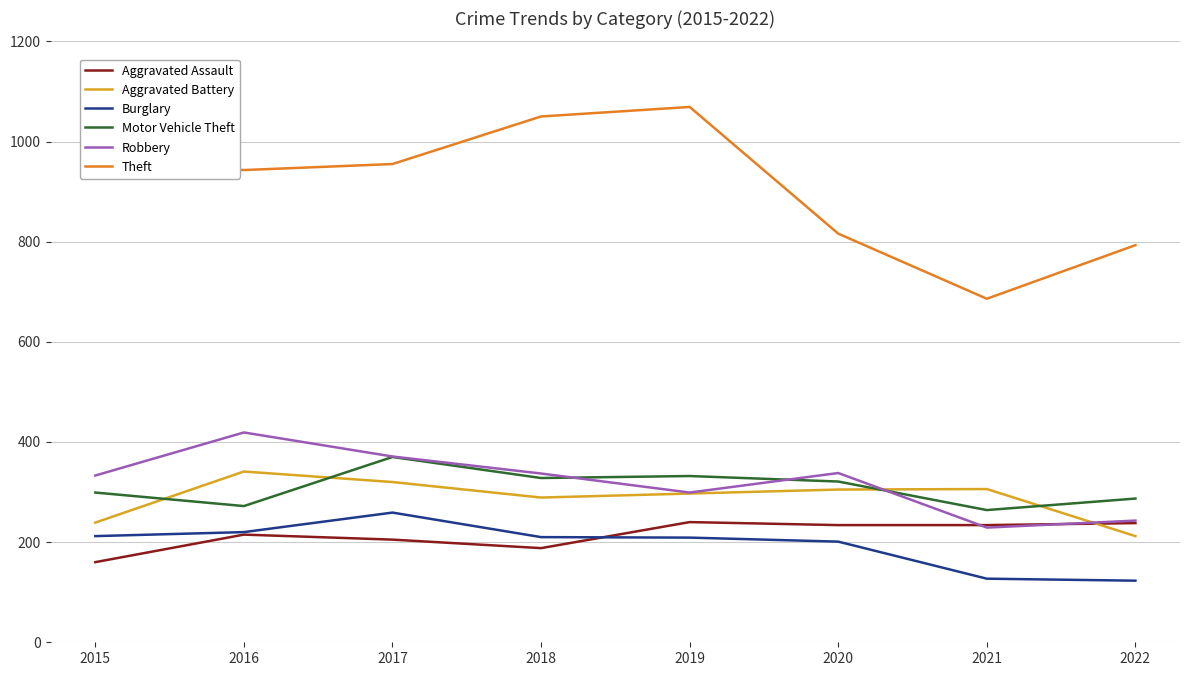

What is the difference between the highest and lowest values at 2022?

670